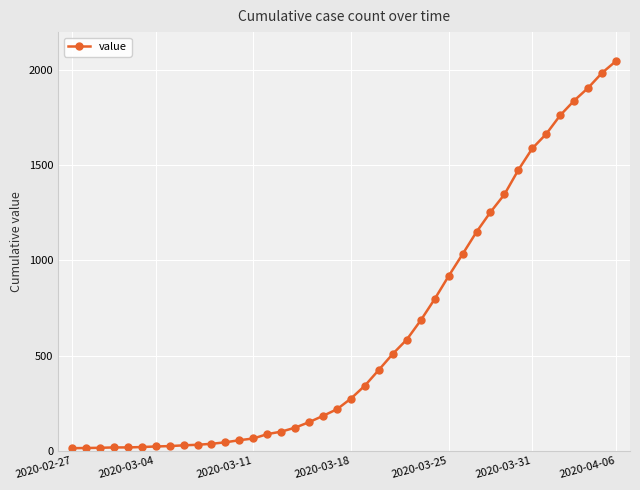

What is the maximum value shown in the chart?

2048